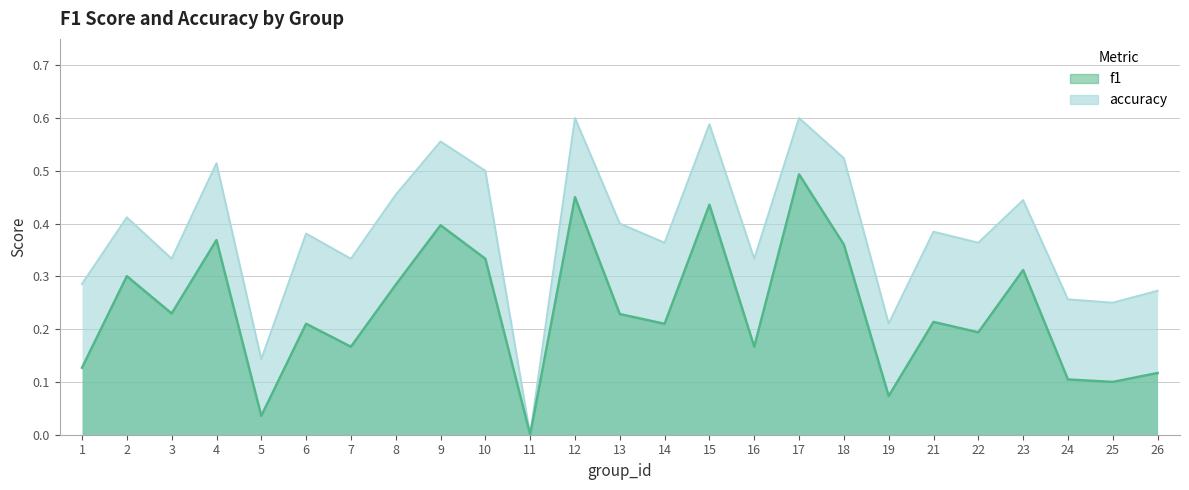

Is it true that accuracy equals 0.5 at 10?

True